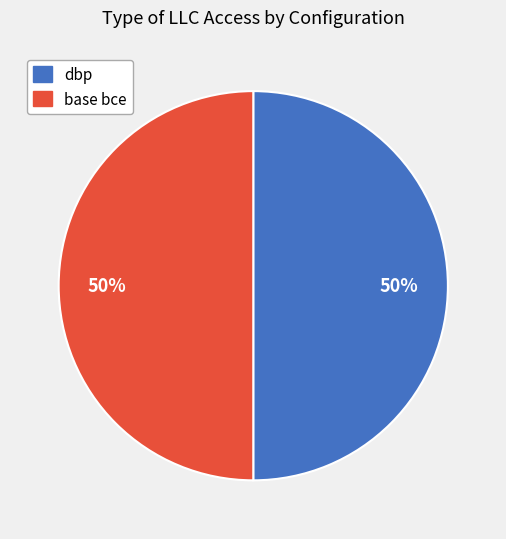

To the nearest percent, what portion does base bce represent?

50%